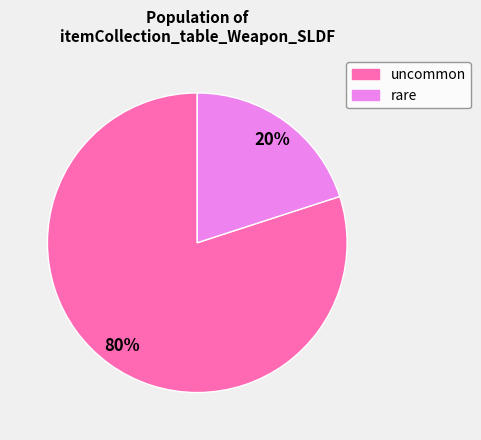

Is there any slice that represents more than half of the pie?

Yes